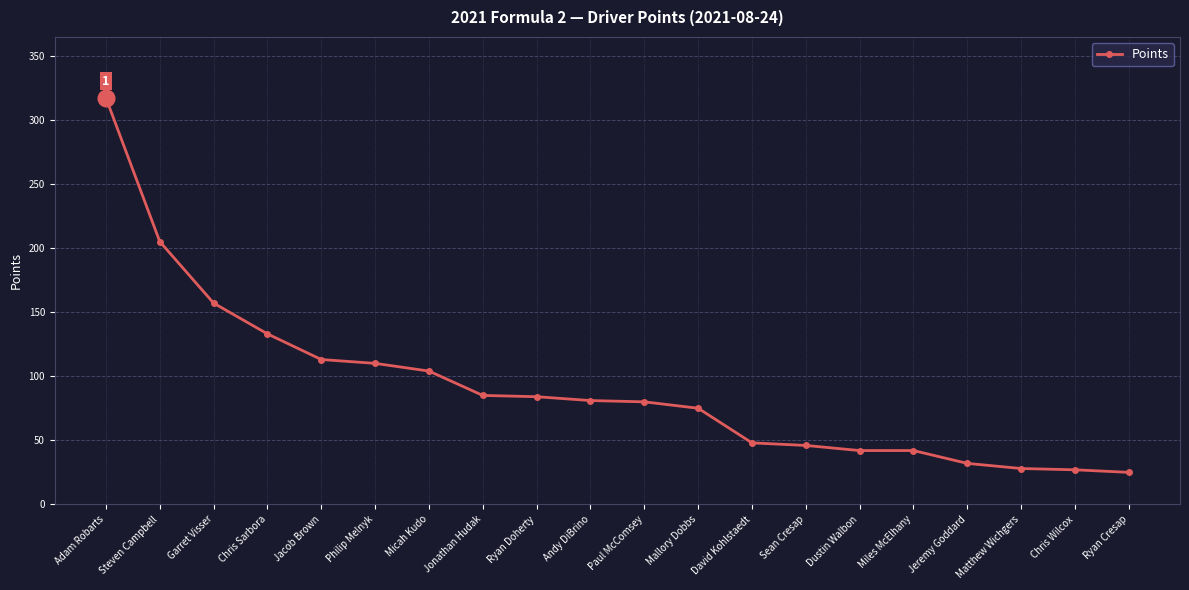

What is the difference between the maximum and minimum values?

292